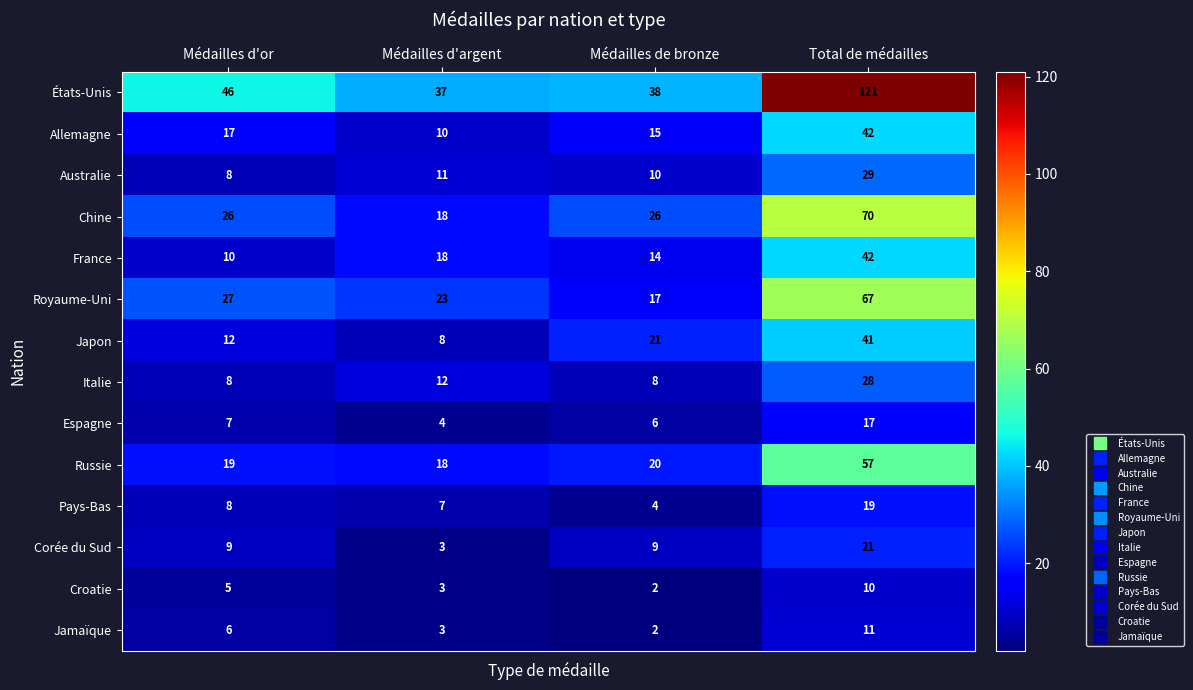

The Royaume-Uni series shows 23 at Médailles de bronze. True or false?

False